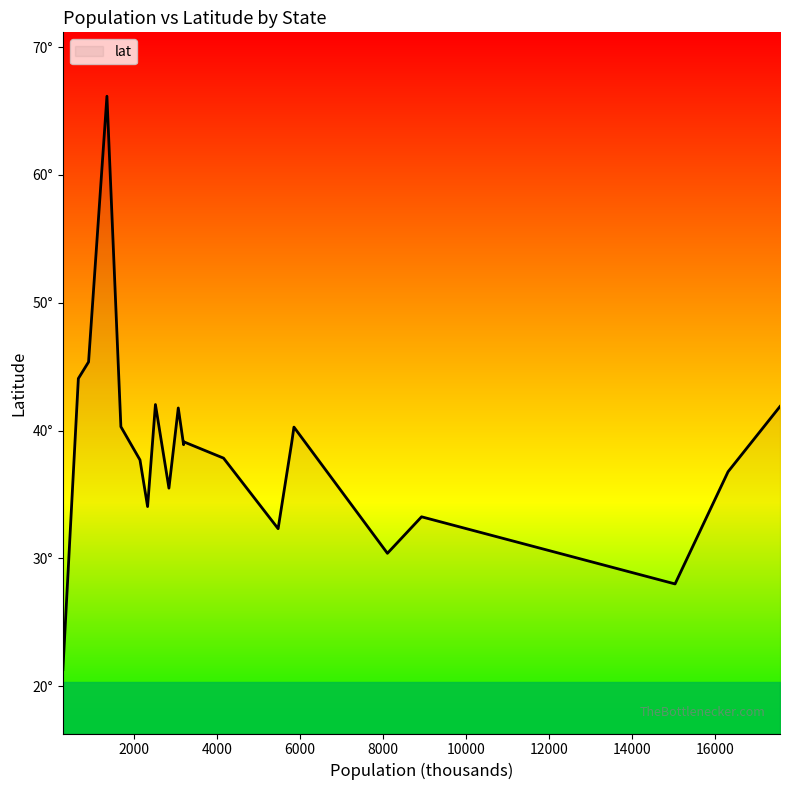

Is this an area chart (filled region under the line)?

Yes